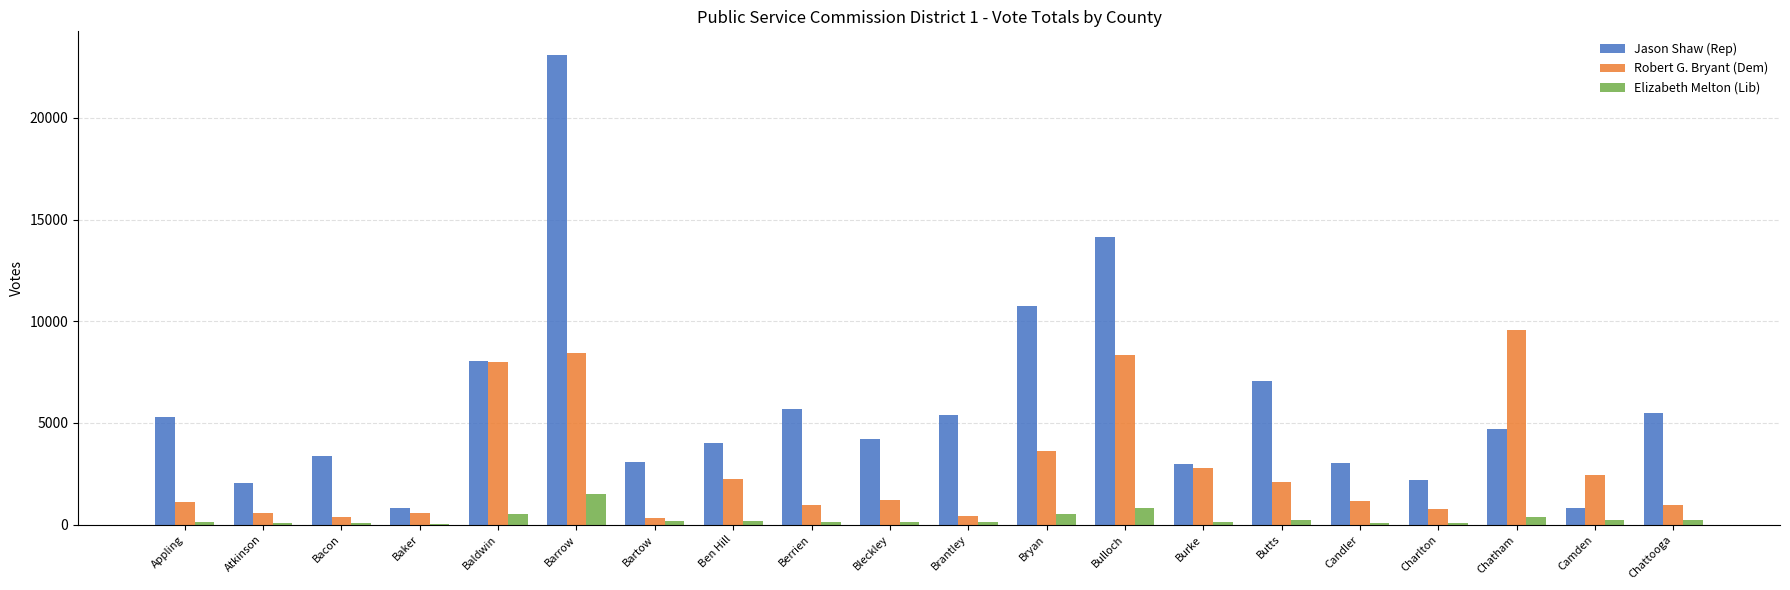

Which series has the largest total across all categories?

Jason Shaw (Rep)